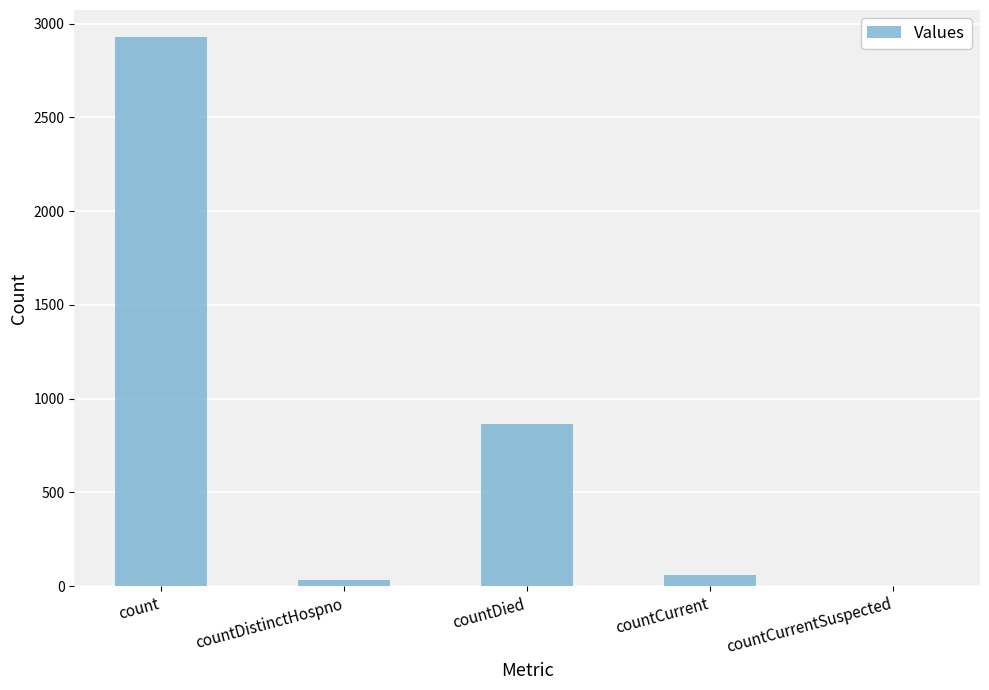

Which has a higher value, countDied or count?

count